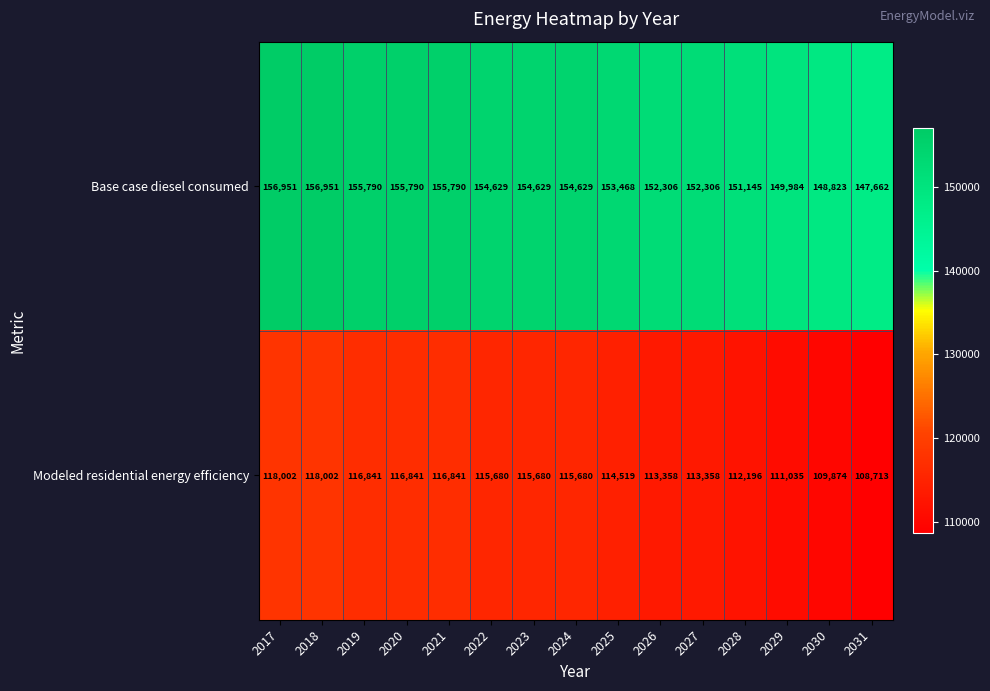

Which label corresponds to the smallest value in the chart?

2031